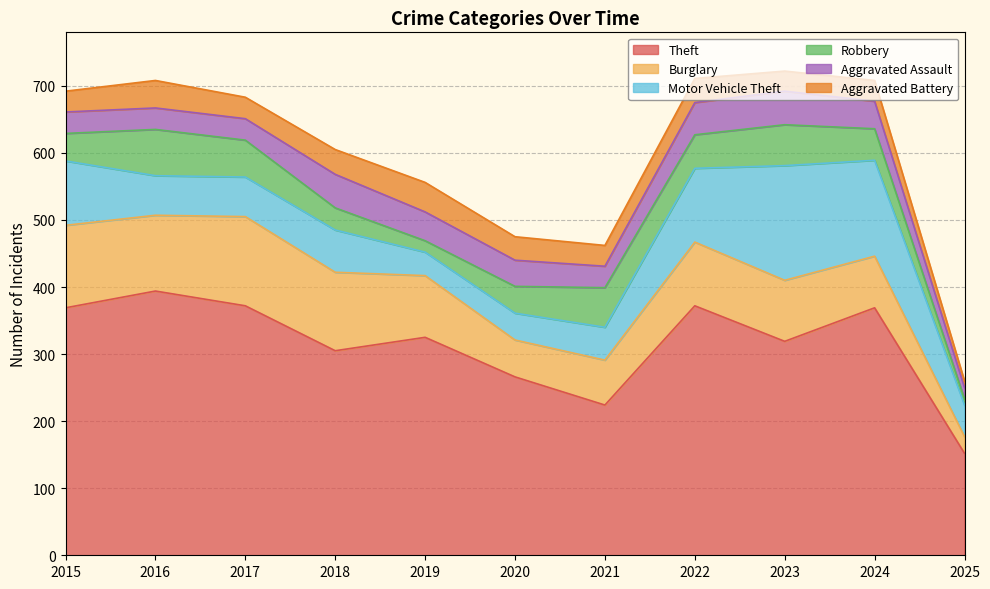

What is the maximum value shown in the chart?

394